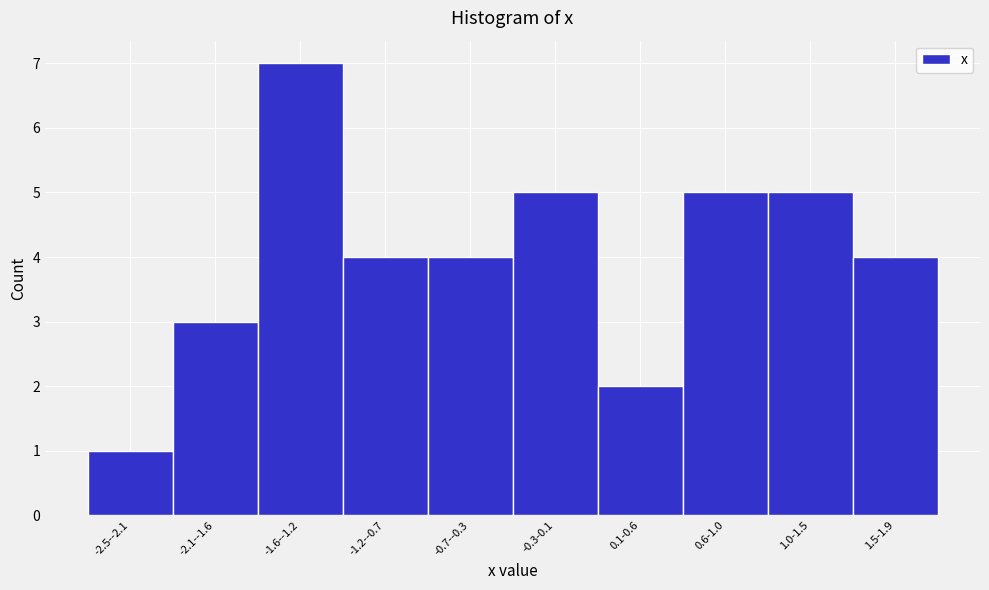

Reading left to right, extract all data points from this chart.

-2.5--2.1=1	-2.1--1.6=3	-1.6--1.2=7	-1.2--0.7=4	-0.7--0.3=4	-0.3-0.1=5	0.1-0.6=2	0.6-1.0=5	1.0-1.5=5	1.5-1.9=4